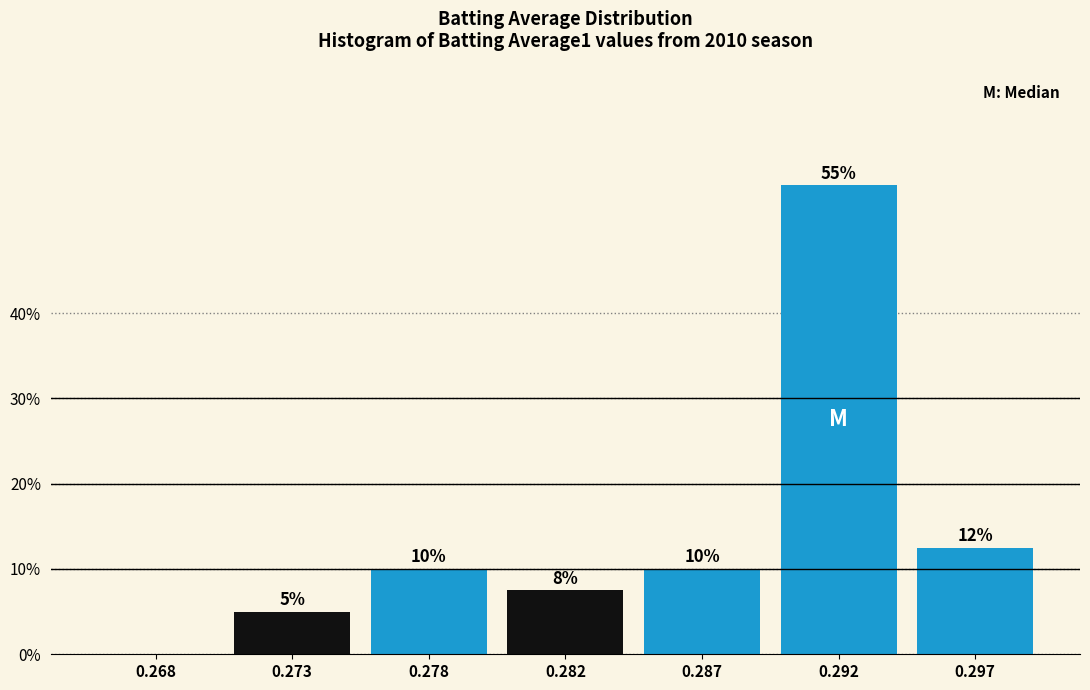

What is the sum of all values?

100.0